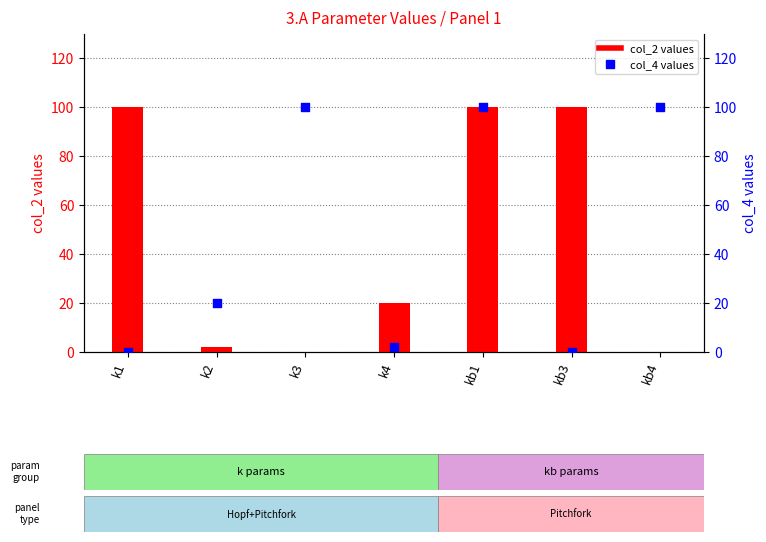

Which series has the largest Y range (max minus min)?

col_2 (Panel 1)